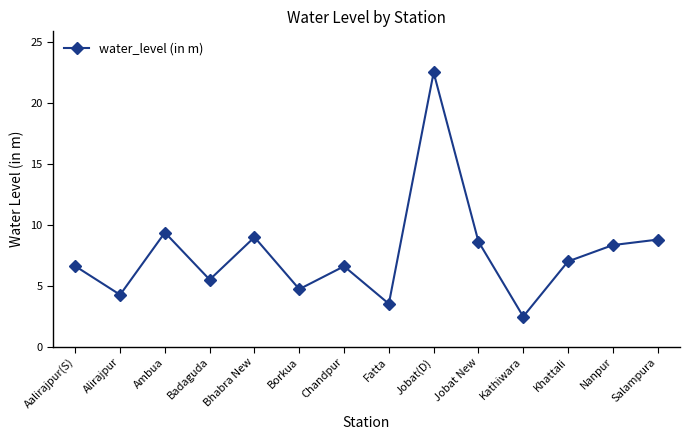

Which has a higher value, Jobat(D) or Badaguda?

Jobat(D)